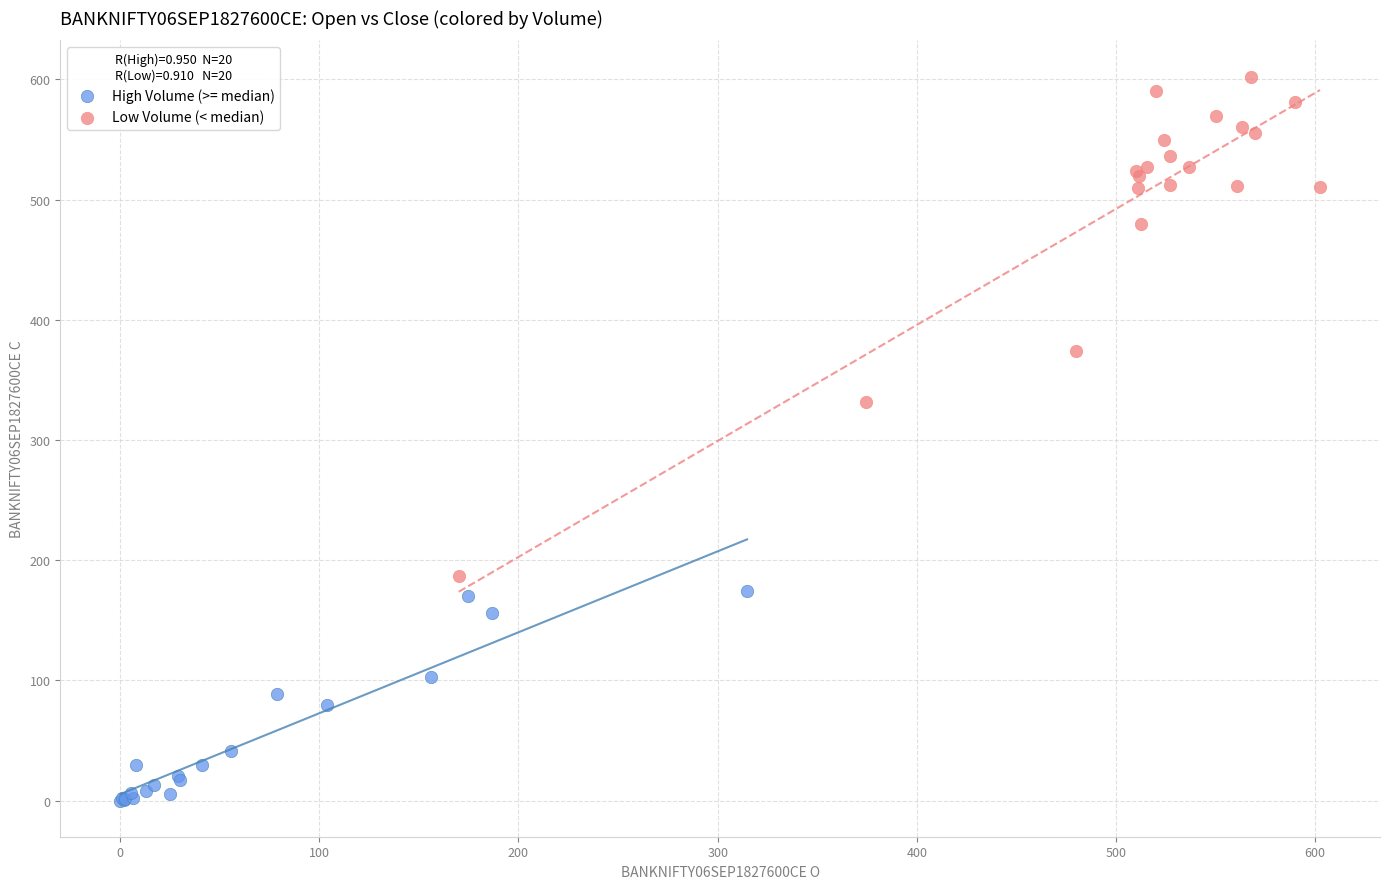

Which series contains the lowest Y value?

High Volume (>= median)